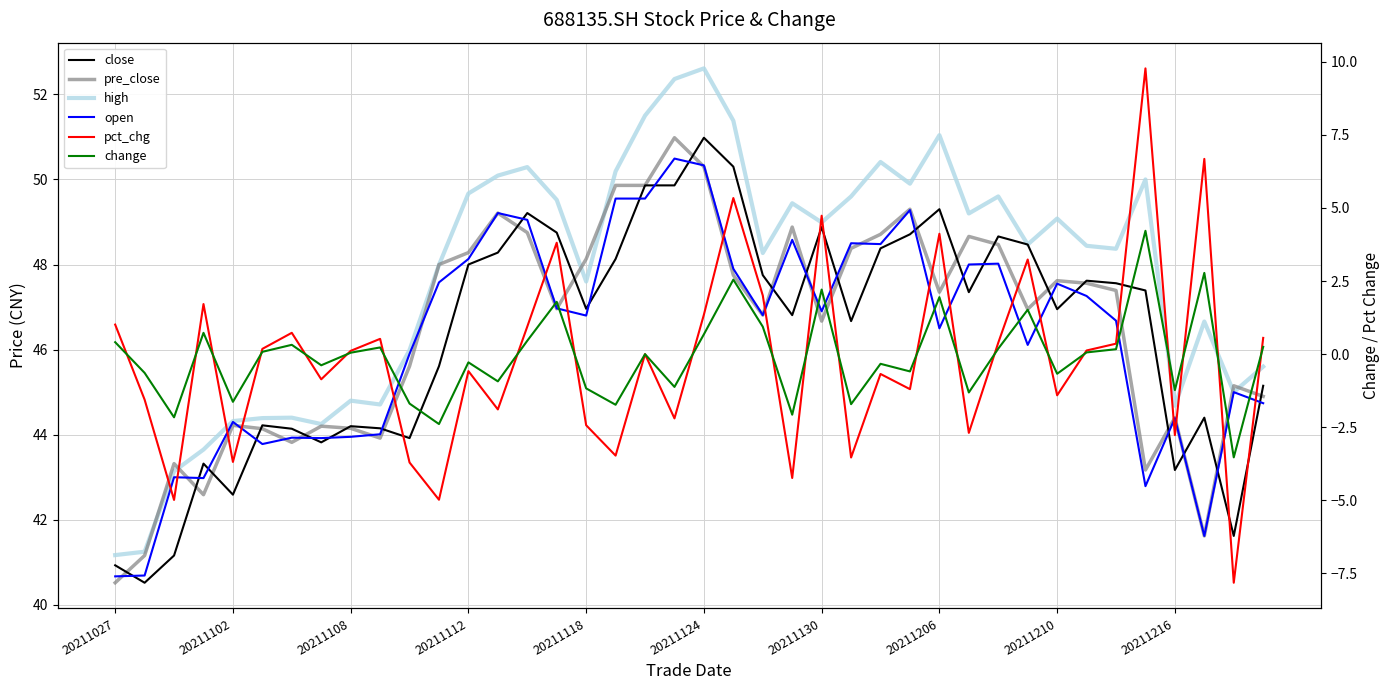

The value of open at 20211124 is 11.4. True or false?

False